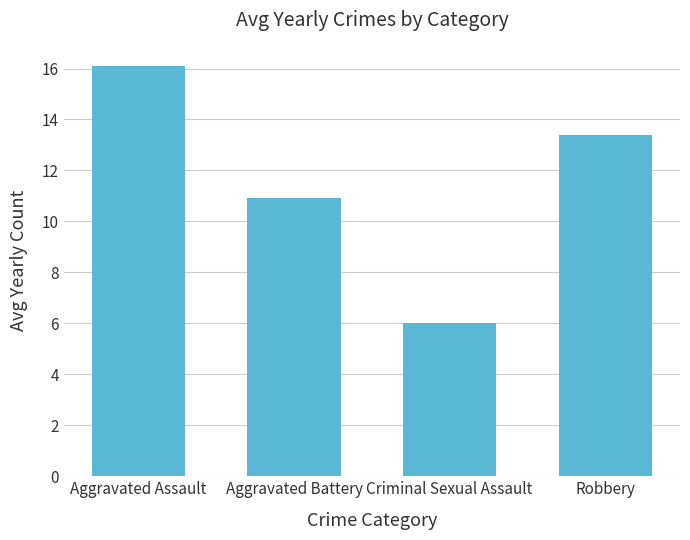

Rank the categories by value from lowest to highest.

Criminal Sexual Assault, Aggravated Battery, Robbery, Aggravated Assault